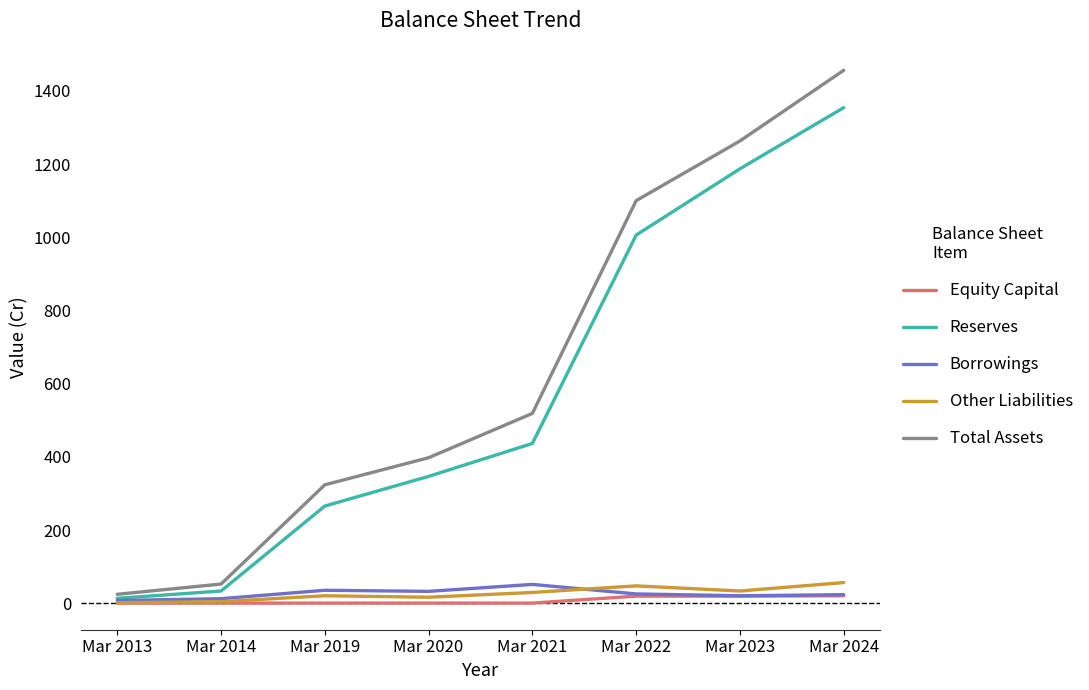

Which category has the highest value across all series?

Mar 2024